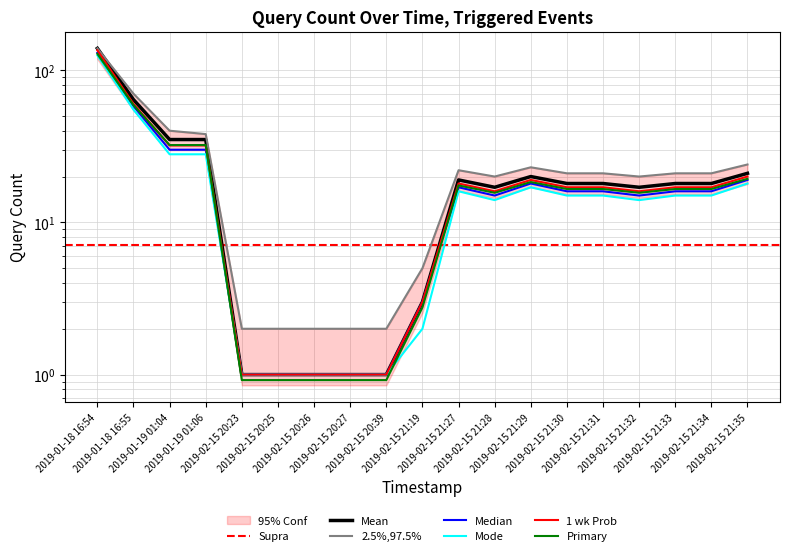

Read the 1 wk Prob value at 2019-01-19 01:04, to the nearest 50.

50